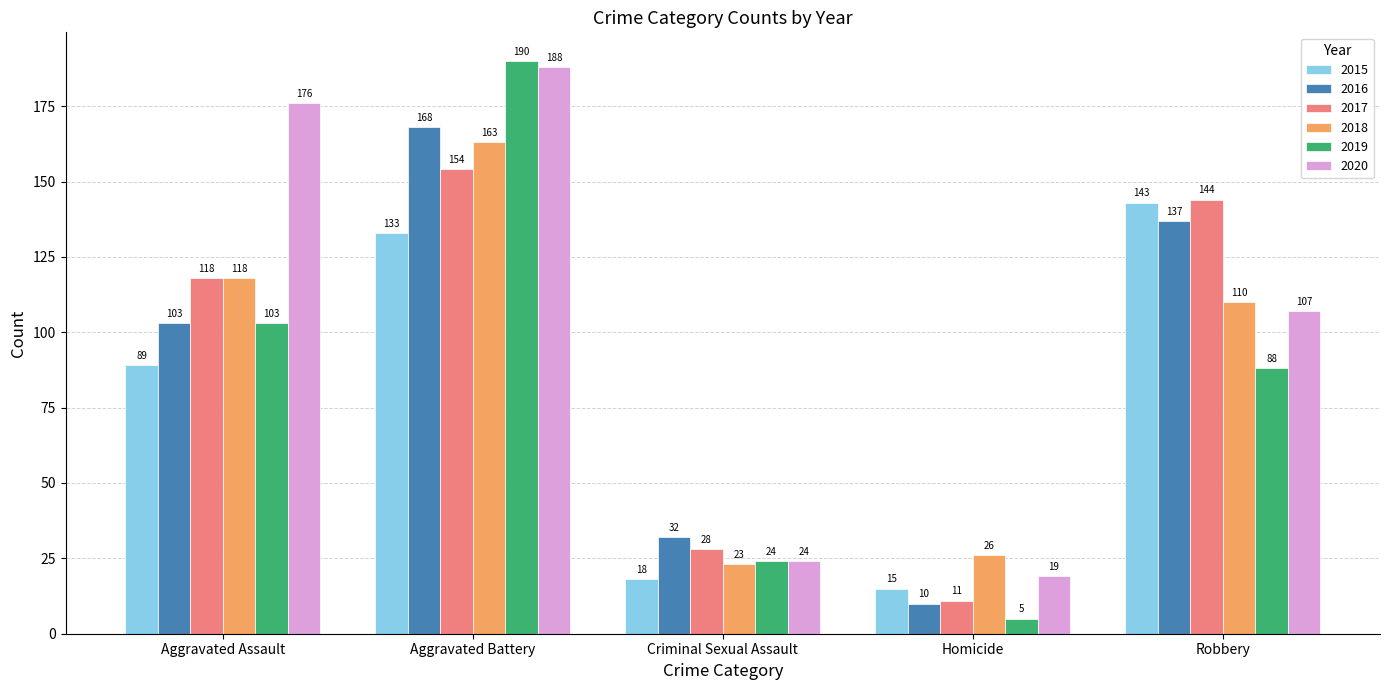

Is the value of 2020 at Homicide greater than the value of 2019 at Aggravated Battery?

No